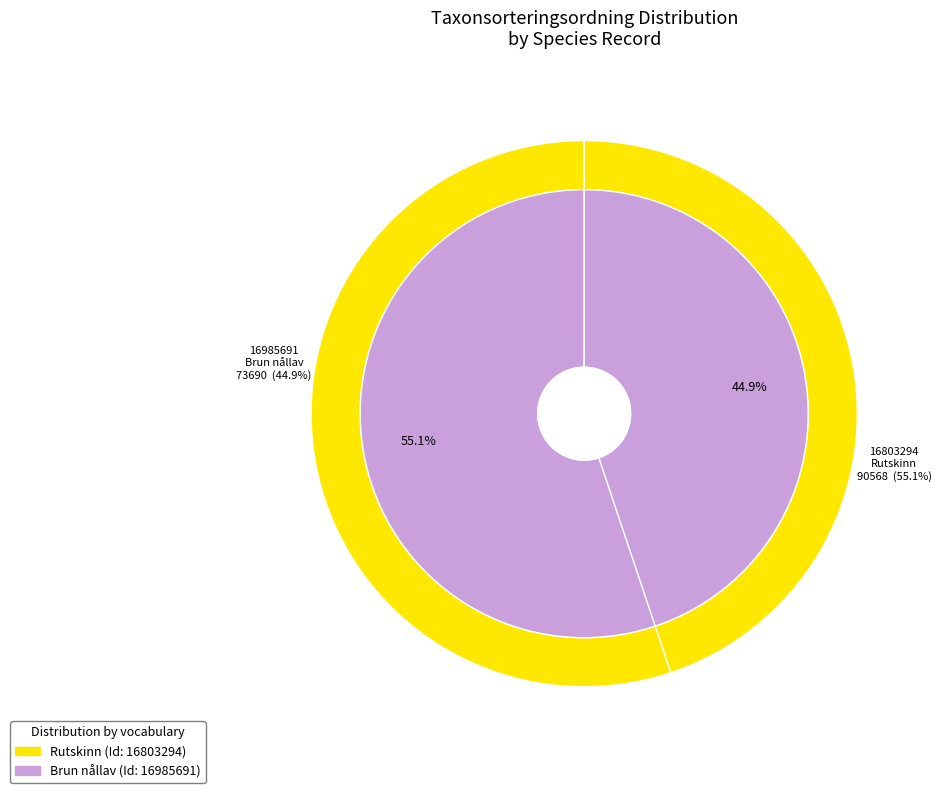

Is it true that 16803294 is 46% of the pie?

False